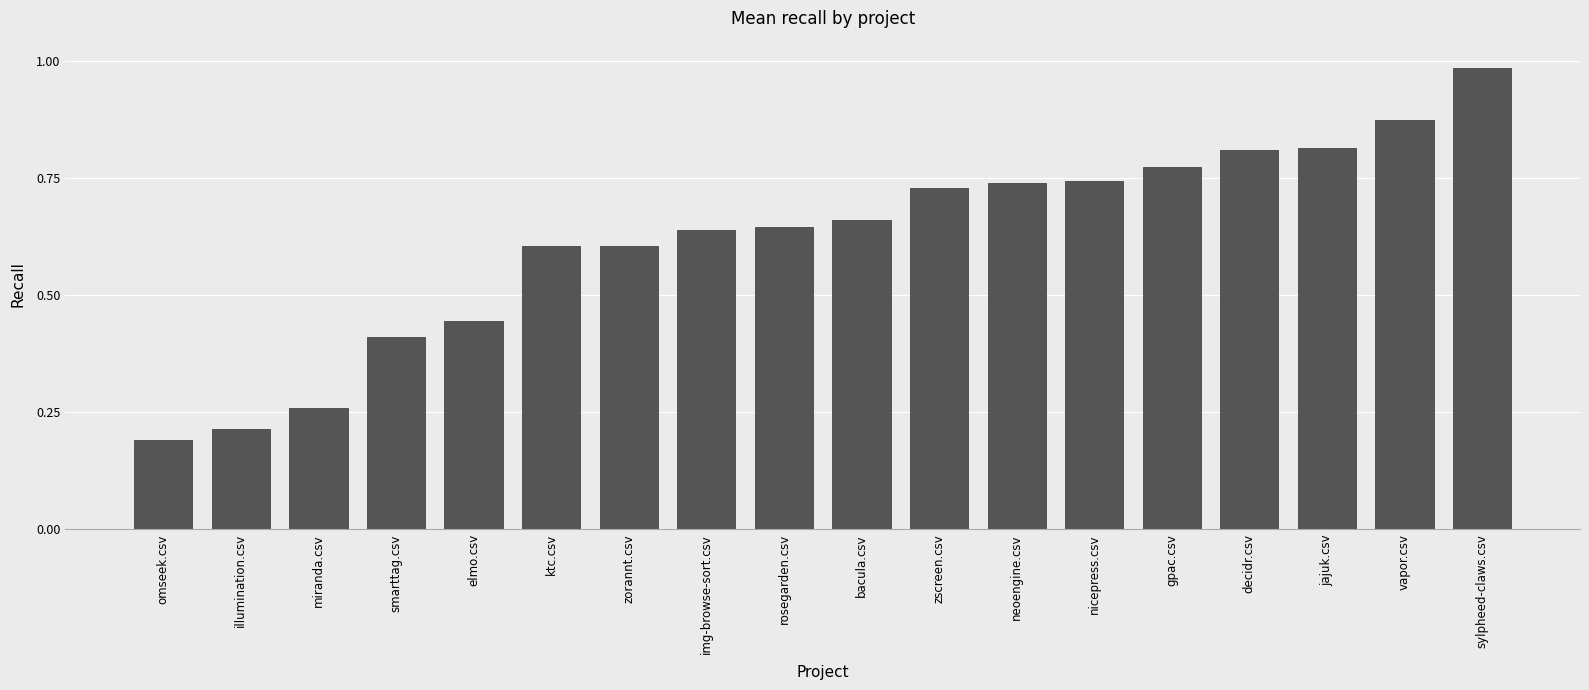

Which category has the highest value across all series?

sylpheed-claws.csv